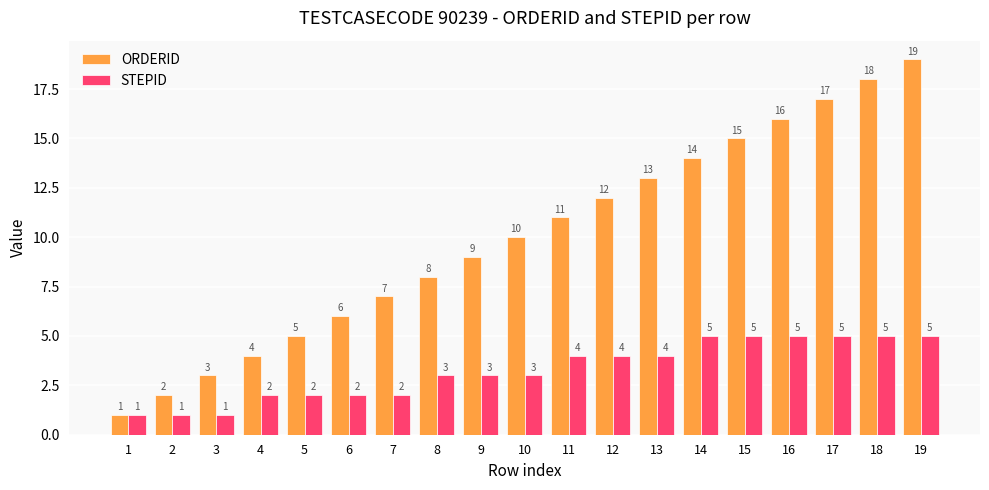

Between 6 and 15, which series saw the biggest shift?

ORDERID